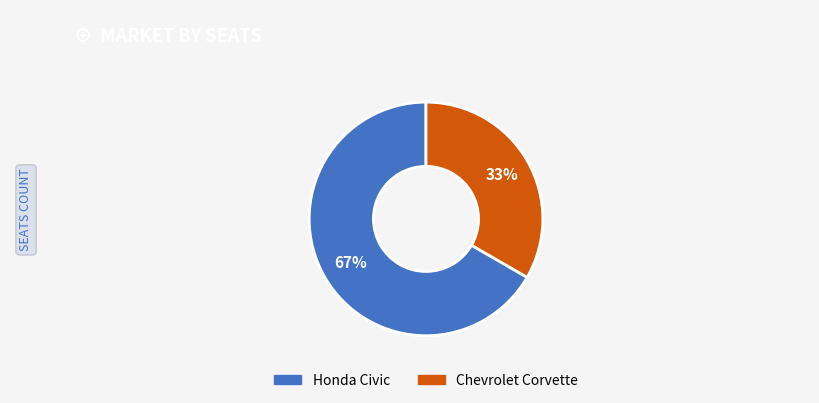

Is the sum of Honda Civic and Chevrolet Corvette greater than half?

Yes